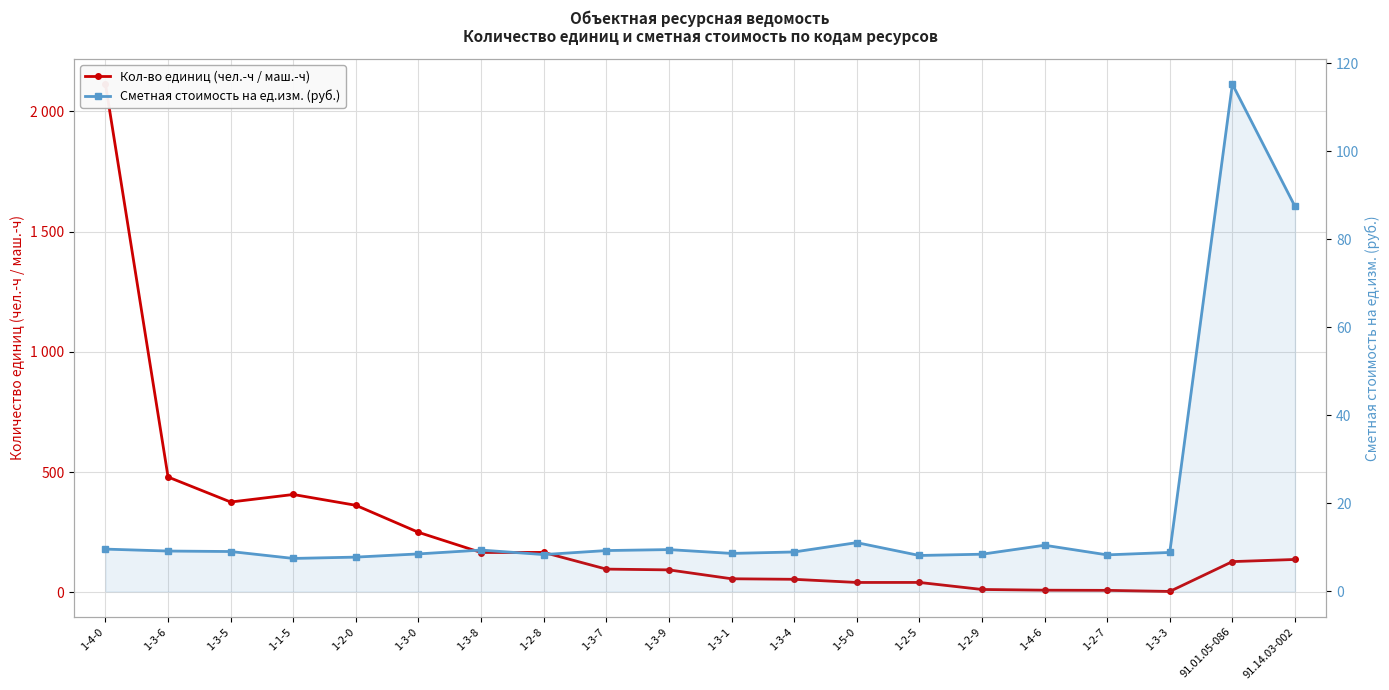

Rank the series by their average value, from lowest to highest.

Сметная стоимость на ед.изм. (руб.), Кол-во единиц (чел.-ч / маш.-ч)